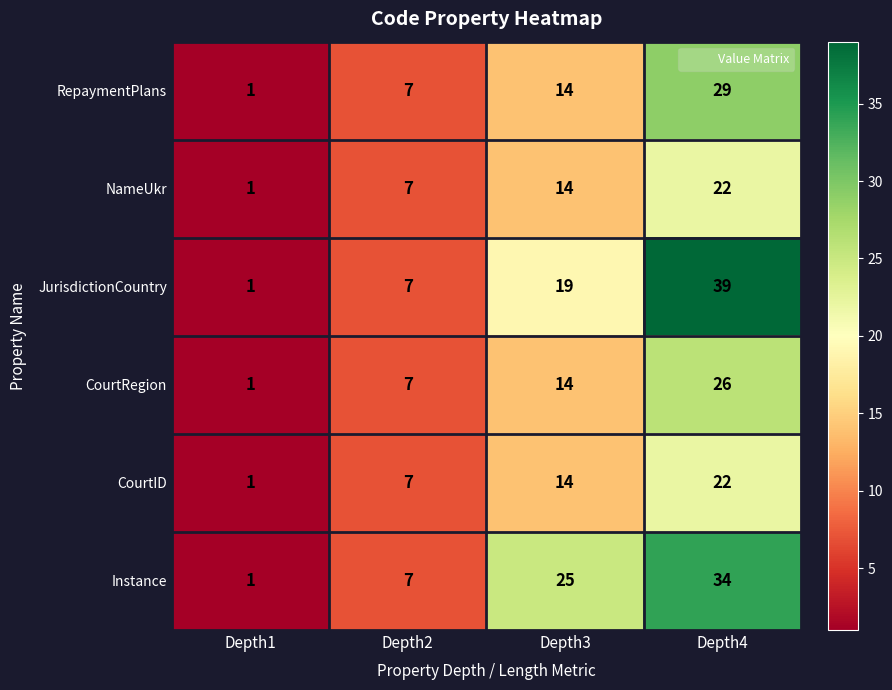

What is the difference between the highest and lowest values at Depth3?

11